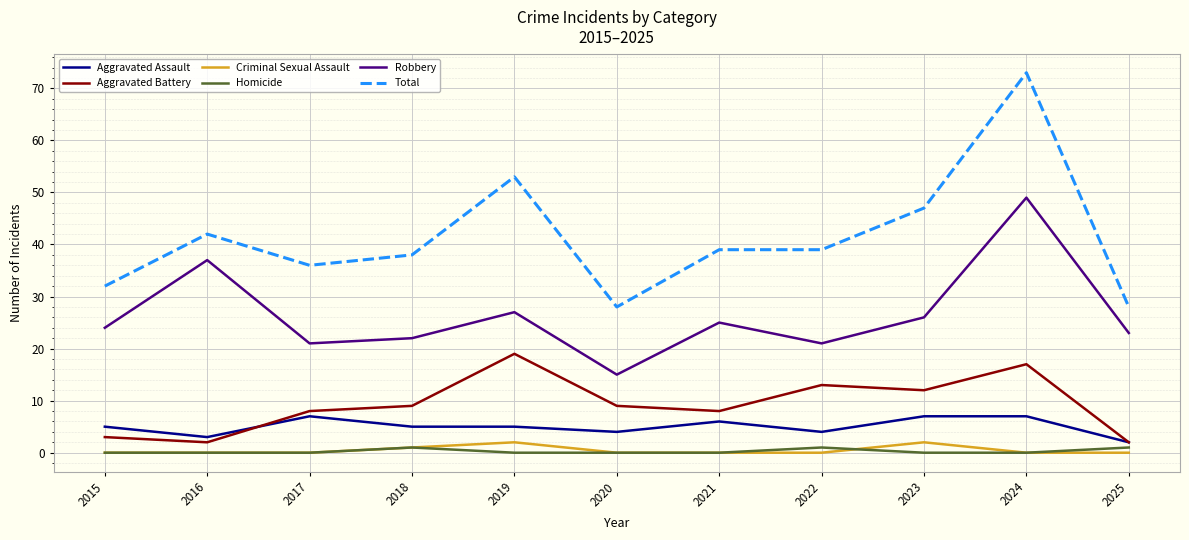

Reading left to right, what are all the values shown in this chart?

Aggravated Assault: 2015=5	2016=3	2017=7	2018=5	2019=5	2020=4	2021=6	2022=4	2023=7	2024=7	2025=2
Aggravated Battery: 2015=3	2016=2	2017=8	2018=9	2019=19	2020=9	2021=8	2022=13	2023=12	2024=17	2025=2
Criminal Sexual Assault: 2015=0	2016=0	2017=0	2018=1	2019=2	2020=0	2021=0	2022=0	2023=2	2024=0	2025=0
Homicide: 2015=0	2016=0	2017=0	2018=1	2019=0	2020=0	2021=0	2022=1	2023=0	2024=0	2025=1
Robbery: 2015=24	2016=37	2017=21	2018=22	2019=27	2020=15	2021=25	2022=21	2023=26	2024=49	2025=23
Total: 2015=32	2016=42	2017=36	2018=38	2019=53	2020=28	2021=39	2022=39	2023=47	2024=73	2025=28